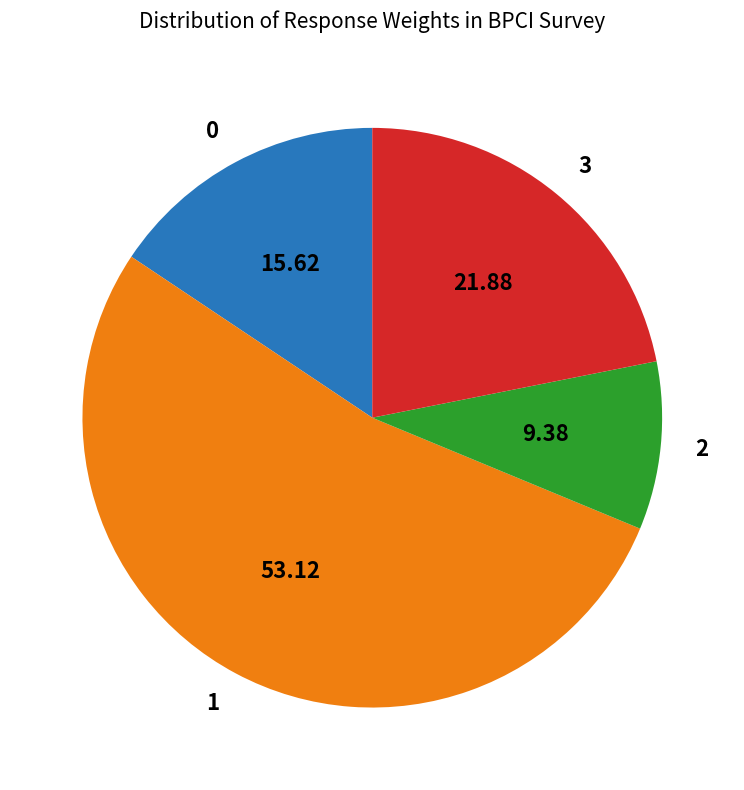

Does 1 represent more than half of the total?

Yes